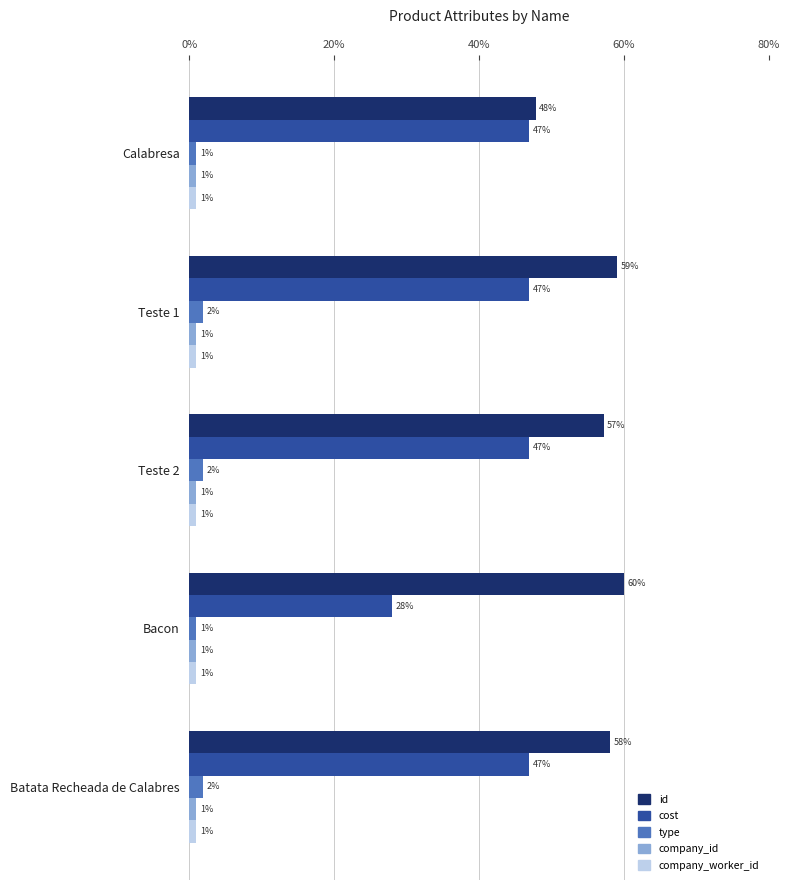

What are all the series names shown in the legend?

id, cost, type, company_id, company_worker_id